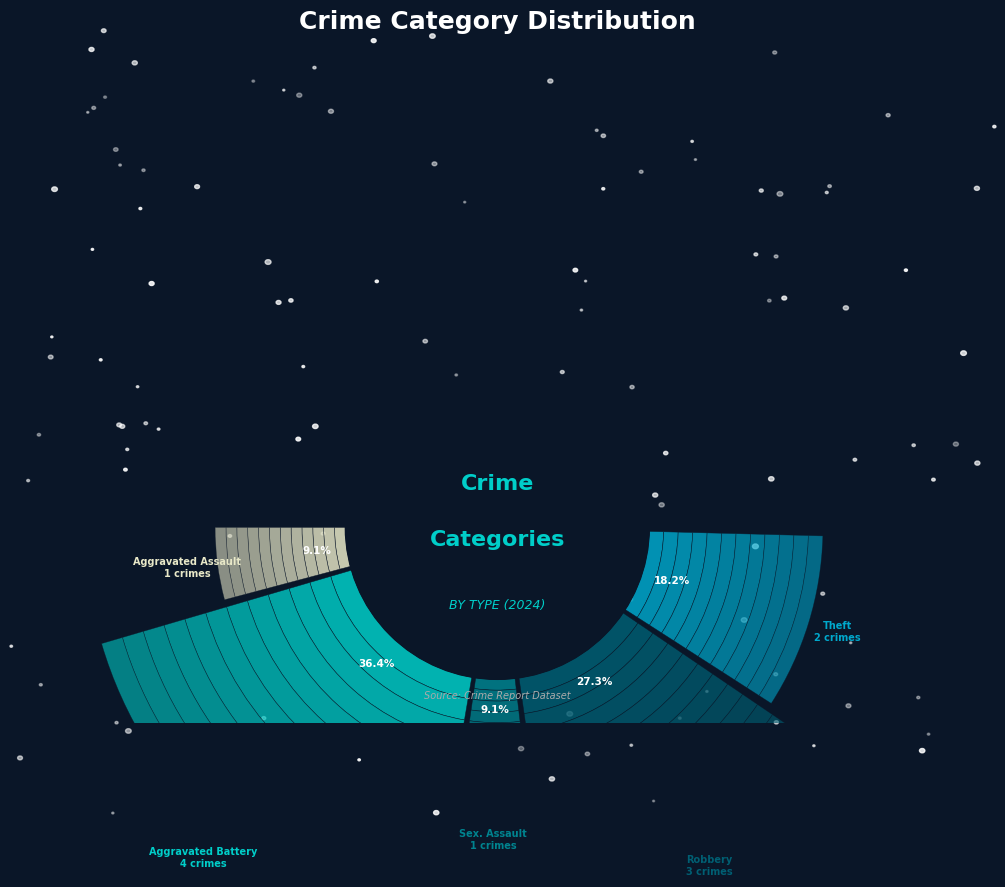

Which slice is the largest?

Aggravated Battery